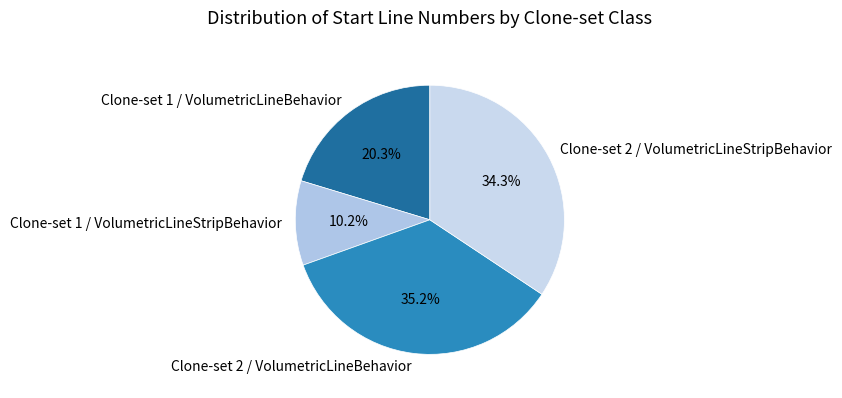

The Clone-set 1 / VolumetricLineBehavior slice represents 20% of the pie. True or false?

True